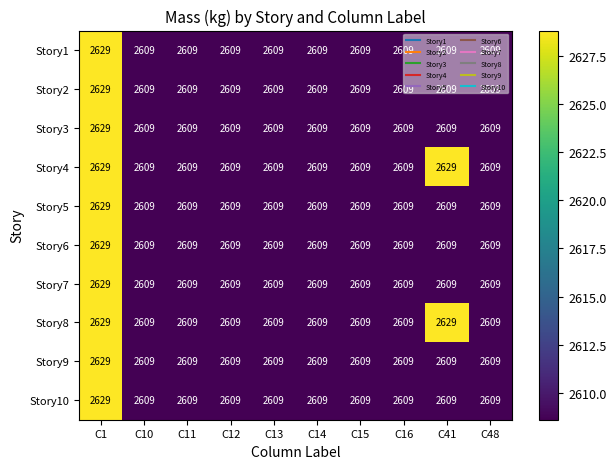

At how many categories does at least one series exceed 2623?

2